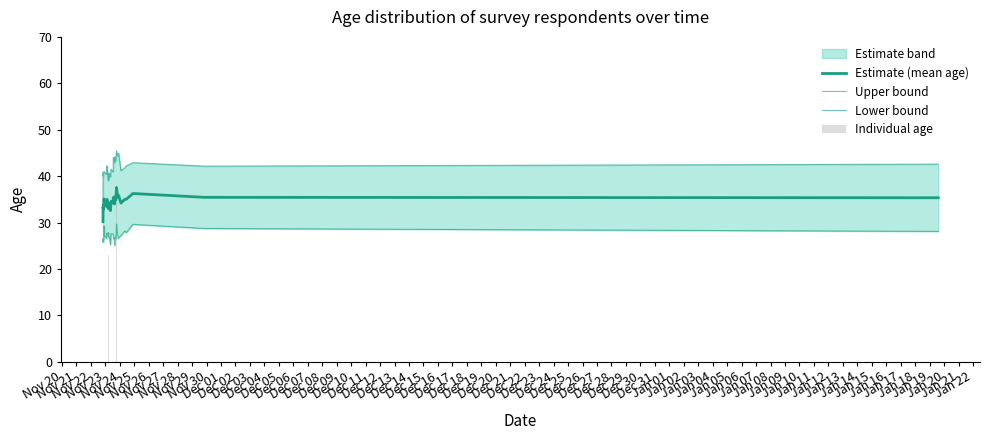

At Dec 12, list the series in order from smallest to largest.

Lower bound, Estimate (mean age), Upper bound, Individual age